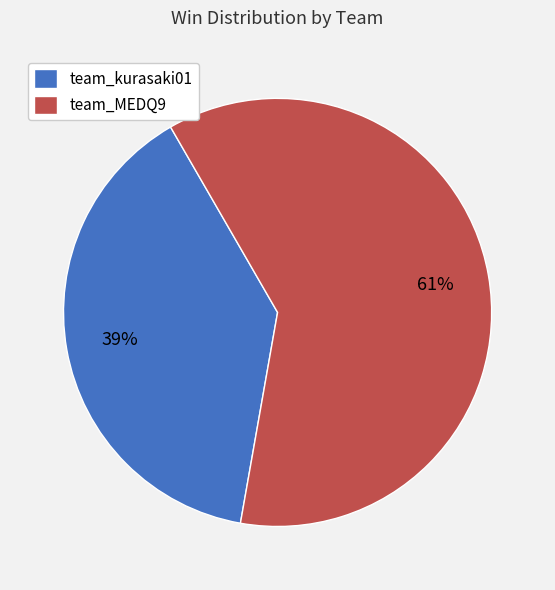

Rank the categories by value from highest to lowest.

team_MEDQ9, team_kurasaki01